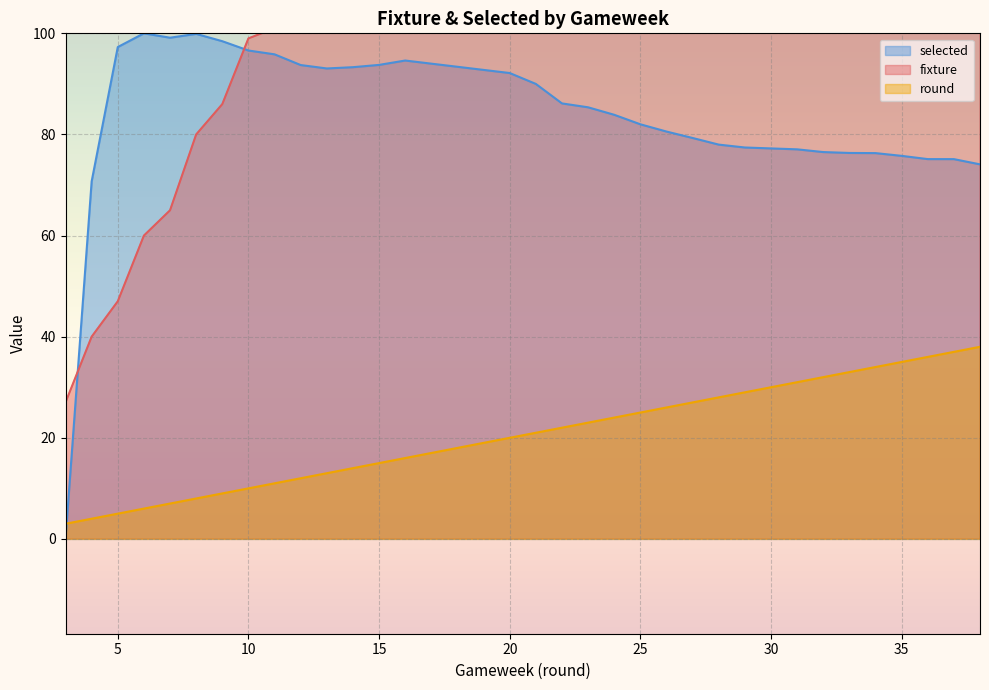

How many lines are shown in the chart?

3